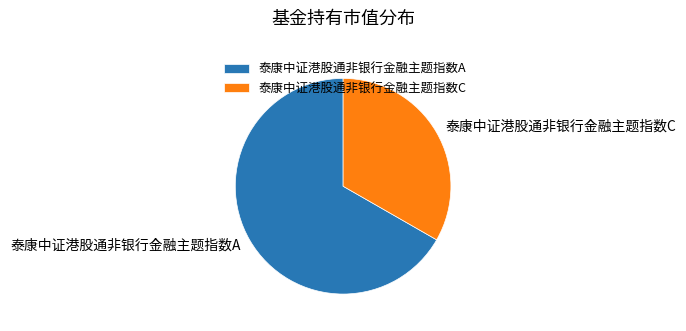

Combined, do 泰康中证港股通非银行金融主题指数C and 泰康中证港股通非银行金融主题指数A account for over 50%?

Yes